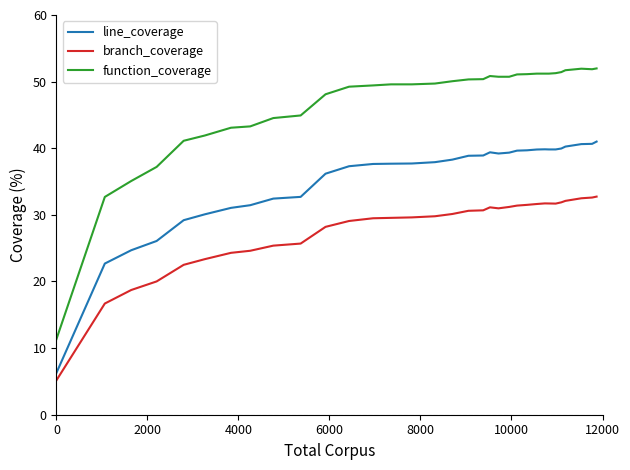

Which series has the largest total across all categories?

function_coverage